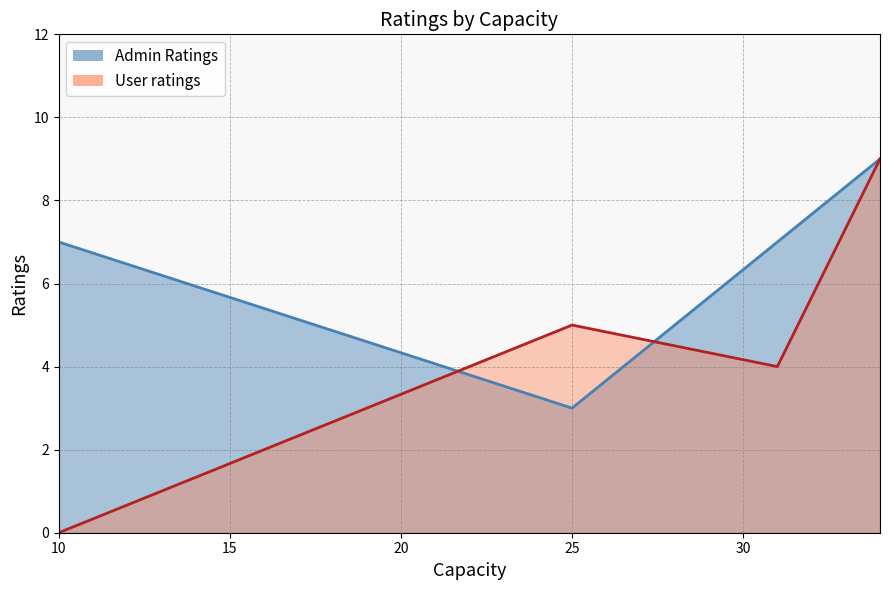

Where does the Admin Ratings series first go above 7?

34